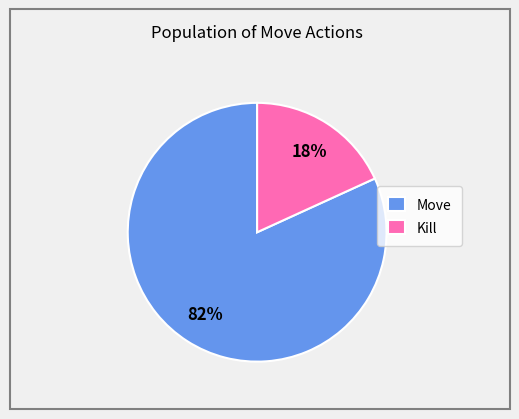

To the nearest percent, what is the difference between the largest and smallest slice percentages?

64%